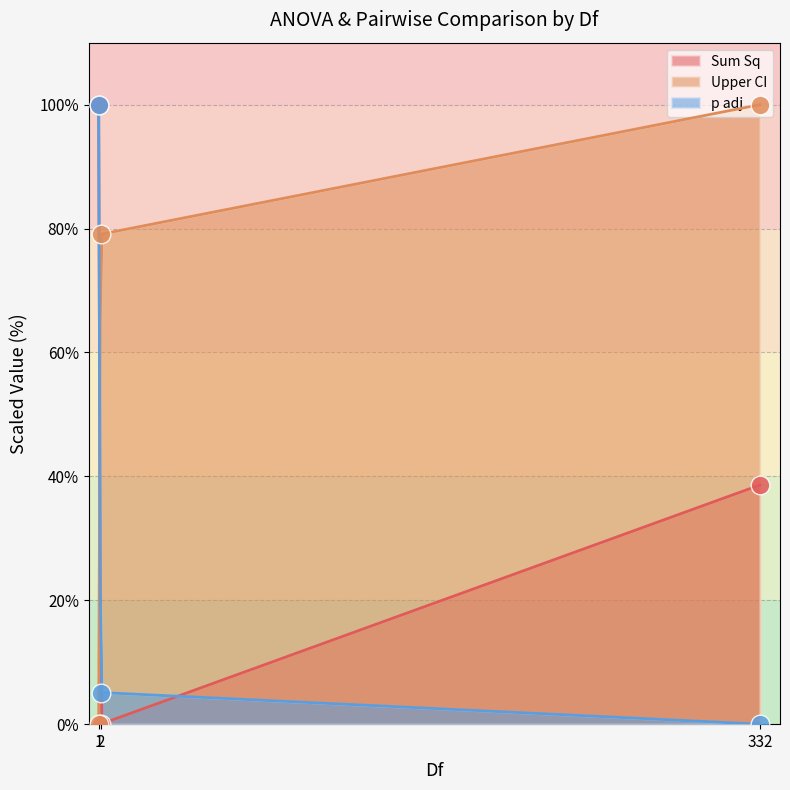

Which series has the largest Y range (max minus min)?

Sum Sq